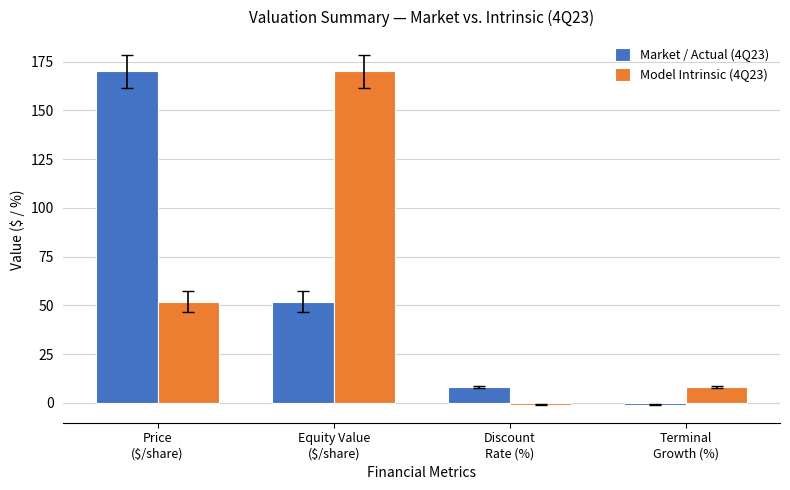

True or false: Model Intrinsic (4Q23) has a value of -1.0 at Discount
Rate (%).

True